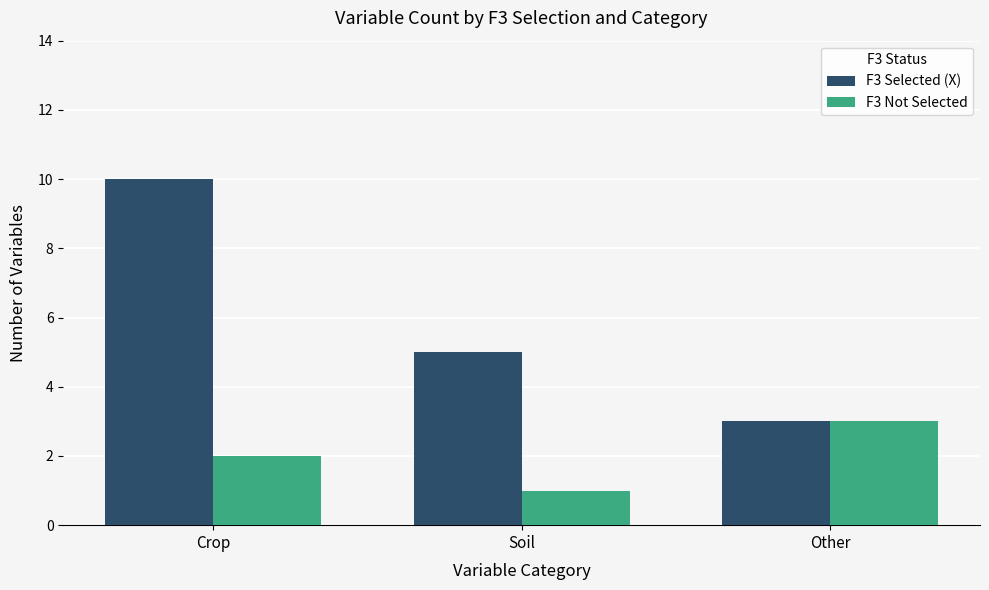

The value of F3 Selected (X) at Soil is 5. True or false?

True